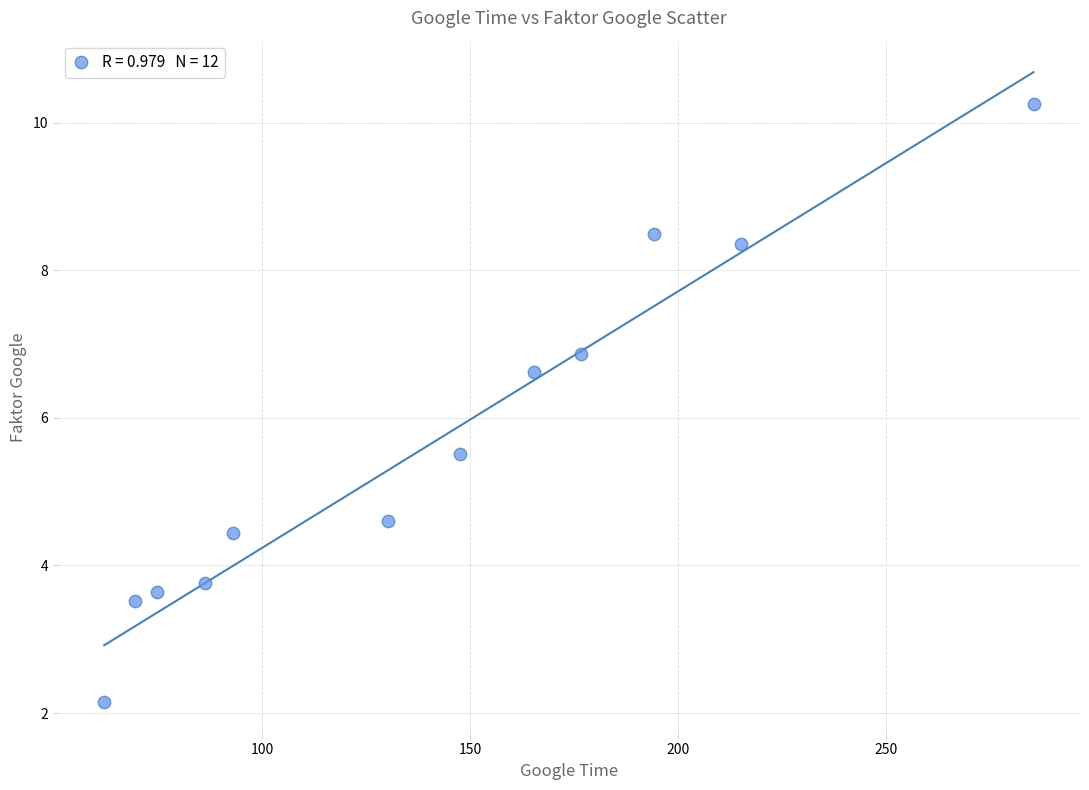

What Y value in the scatter plot is closest to 6?

5.5